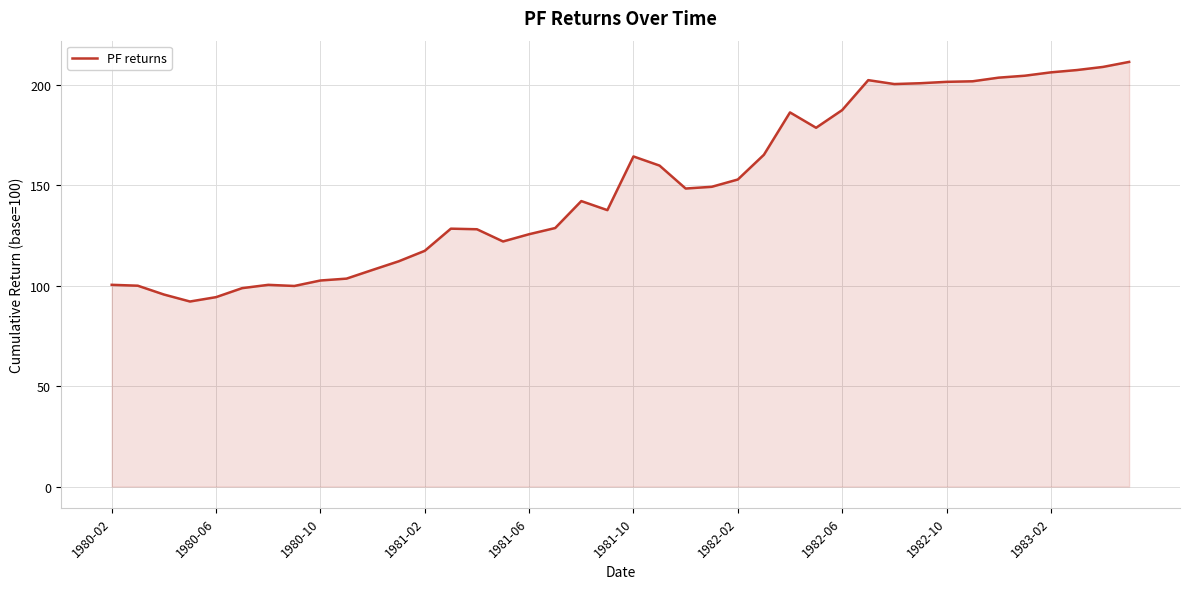

What is the difference between the maximum and minimum values?

119.2